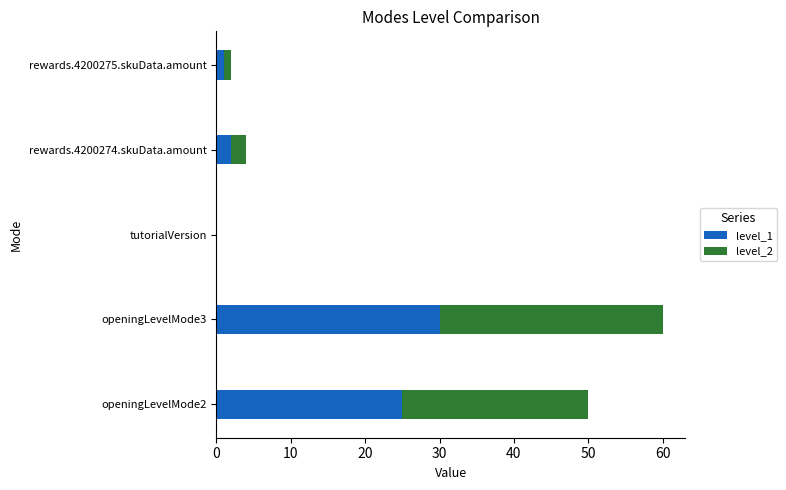

What is the total value across all series at openingLevelMode3?

60